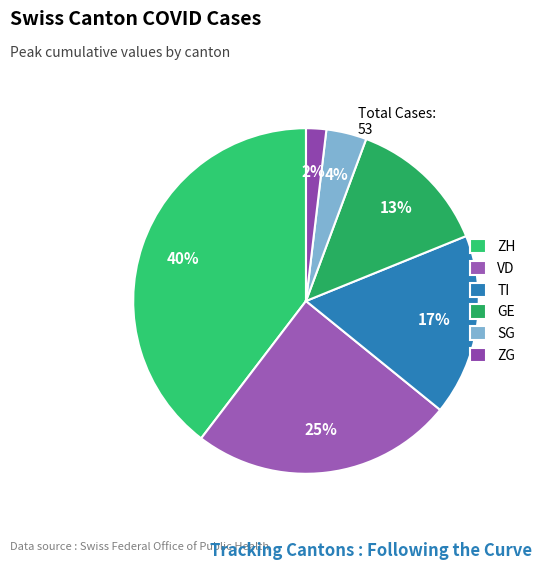

Does any single category account for the majority?

No